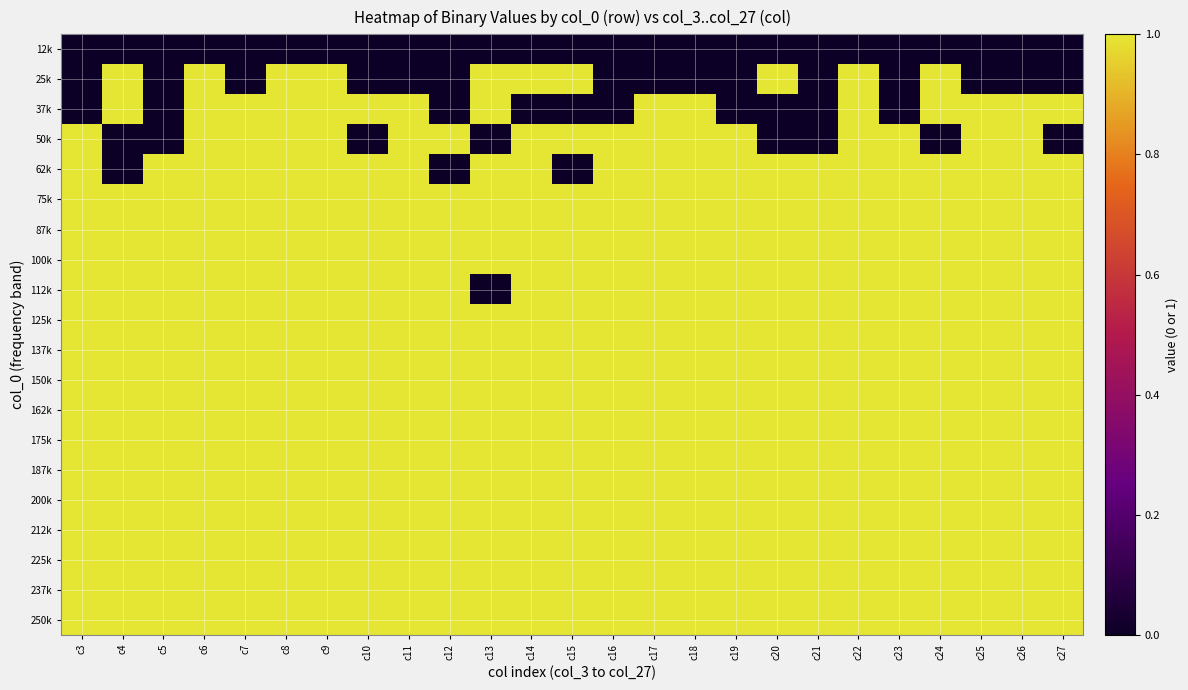

Reading left to right, transcribe all the data shown in this chart.

12k: c3=0	c4=0	c5=0	c6=0	c7=0	c8=0	c9=0	c10=0	c11=0	c12=0	c13=0	c14=0	c15=0	c16=0	c17=0	c18=0	c19=0	c20=0	c21=0	c22=0	c23=0	c24=0	c25=0	c26=0	c27=0
25k: c3=0	c4=1	c5=0	c6=1	c7=0	c8=1	c9=1	c10=0	c11=0	c12=0	c13=1	c14=1	c15=1	c16=0	c17=0	c18=0	c19=0	c20=1	c21=0	c22=1	c23=0	c24=1	c25=0	c26=0	c27=0
37k: c3=0	c4=1	c5=0	c6=1	c7=1	c8=1	c9=1	c10=1	c11=1	c12=0	c13=1	c14=0	c15=0	c16=0	c17=1	c18=1	c19=0	c20=0	c21=0	c22=1	c23=0	c24=1	c25=1	c26=1	c27=1
50k: c3=1	c4=0	c5=0	c6=1	c7=1	c8=1	c9=1	c10=0	c11=1	c12=1	c13=0	c14=1	c15=1	c16=1	c17=1	c18=1	c19=1	c20=0	c21=0	c22=1	c23=1	c24=0	c25=1	c26=1	c27=0
62k: c3=1	c4=0	c5=1	c6=1	c7=1	c8=1	c9=1	c10=1	c11=1	c12=0	c13=1	c14=1	c15=0	c16=1	c17=1	c18=1	c19=1	c20=1	c21=1	c22=1	c23=1	c24=1	c25=1	c26=1	c27=1
75k: c3=1	c4=1	c5=1	c6=1	c7=1	c8=1	c9=1	c10=1	c11=1	c12=1	c13=1	c14=1	c15=1	c16=1	c17=1	c18=1	c19=1	c20=1	c21=1	c22=1	c23=1	c24=1	c25=1	c26=1	c27=1
87k: c3=1	c4=1	c5=1	c6=1	c7=1	c8=1	c9=1	c10=1	c11=1	c12=1	c13=1	c14=1	c15=1	c16=1	c17=1	c18=1	c19=1	c20=1	c21=1	c22=1	c23=1	c24=1	c25=1	c26=1	c27=1
100k: c3=1	c4=1	c5=1	c6=1	c7=1	c8=1	c9=1	c10=1	c11=1	c12=1	c13=1	c14=1	c15=1	c16=1	c17=1	c18=1	c19=1	c20=1	c21=1	c22=1	c23=1	c24=1	c25=1	c26=1	c27=1
112k: c3=1	c4=1	c5=1	c6=1	c7=1	c8=1	c9=1	c10=1	c11=1	c12=1	c13=0	c14=1	c15=1	c16=1	c17=1	c18=1	c19=1	c20=1	c21=1	c22=1	c23=1	c24=1	c25=1	c26=1	c27=1
125k: c3=1	c4=1	c5=1	c6=1	c7=1	c8=1	c9=1	c10=1	c11=1	c12=1	c13=1	c14=1	c15=1	c16=1	c17=1	c18=1	c19=1	c20=1	c21=1	c22=1	c23=1	c24=1	c25=1	c26=1	c27=1
137k: c3=1	c4=1	c5=1	c6=1	c7=1	c8=1	c9=1	c10=1	c11=1	c12=1	c13=1	c14=1	c15=1	c16=1	c17=1	c18=1	c19=1	c20=1	c21=1	c22=1	c23=1	c24=1	c25=1	c26=1	c27=1
150k: c3=1	c4=1	c5=1	c6=1	c7=1	c8=1	c9=1	c10=1	c11=1	c12=1	c13=1	c14=1	c15=1	c16=1	c17=1	c18=1	c19=1	c20=1	c21=1	c22=1	c23=1	c24=1	c25=1	c26=1	c27=1
162k: c3=1	c4=1	c5=1	c6=1	c7=1	c8=1	c9=1	c10=1	c11=1	c12=1	c13=1	c14=1	c15=1	c16=1	c17=1	c18=1	c19=1	c20=1	c21=1	c22=1	c23=1	c24=1	c25=1	c26=1	c27=1
175k: c3=1	c4=1	c5=1	c6=1	c7=1	c8=1	c9=1	c10=1	c11=1	c12=1	c13=1	c14=1	c15=1	c16=1	c17=1	c18=1	c19=1	c20=1	c21=1	c22=1	c23=1	c24=1	c25=1	c26=1	c27=1
187k: c3=1	c4=1	c5=1	c6=1	c7=1	c8=1	c9=1	c10=1	c11=1	c12=1	c13=1	c14=1	c15=1	c16=1	c17=1	c18=1	c19=1	c20=1	c21=1	c22=1	c23=1	c24=1	c25=1	c26=1	c27=1
200k: c3=1	c4=1	c5=1	c6=1	c7=1	c8=1	c9=1	c10=1	c11=1	c12=1	c13=1	c14=1	c15=1	c16=1	c17=1	c18=1	c19=1	c20=1	c21=1	c22=1	c23=1	c24=1	c25=1	c26=1	c27=1
212k: c3=1	c4=1	c5=1	c6=1	c7=1	c8=1	c9=1	c10=1	c11=1	c12=1	c13=1	c14=1	c15=1	c16=1	c17=1	c18=1	c19=1	c20=1	c21=1	c22=1	c23=1	c24=1	c25=1	c26=1	c27=1
225k: c3=1	c4=1	c5=1	c6=1	c7=1	c8=1	c9=1	c10=1	c11=1	c12=1	c13=1	c14=1	c15=1	c16=1	c17=1	c18=1	c19=1	c20=1	c21=1	c22=1	c23=1	c24=1	c25=1	c26=1	c27=1
237k: c3=1	c4=1	c5=1	c6=1	c7=1	c8=1	c9=1	c10=1	c11=1	c12=1	c13=1	c14=1	c15=1	c16=1	c17=1	c18=1	c19=1	c20=1	c21=1	c22=1	c23=1	c24=1	c25=1	c26=1	c27=1
250k: c3=1	c4=1	c5=1	c6=1	c7=1	c8=1	c9=1	c10=1	c11=1	c12=1	c13=1	c14=1	c15=1	c16=1	c17=1	c18=1	c19=1	c20=1	c21=1	c22=1	c23=1	c24=1	c25=1	c26=1	c27=1